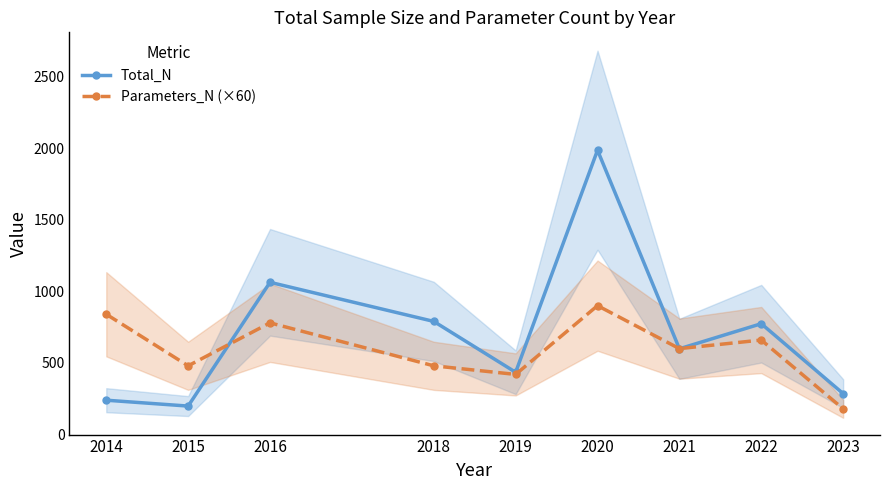

Where is Parameters_N (×60) nearest to the value 540?

2015